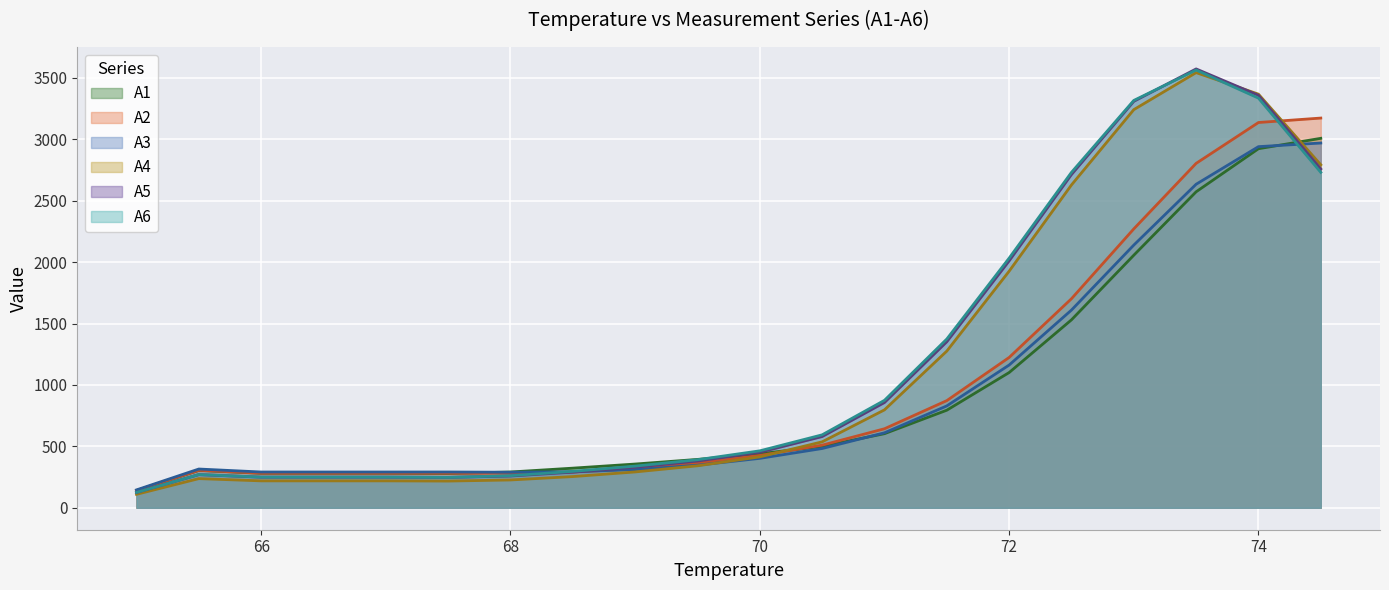

Rank the series at 66.5 from lowest to highest value.

A4, A5, A6, A1, A2, A3